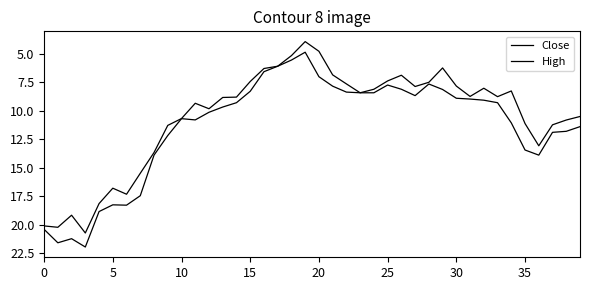

Which series has the widest spread of values?

High